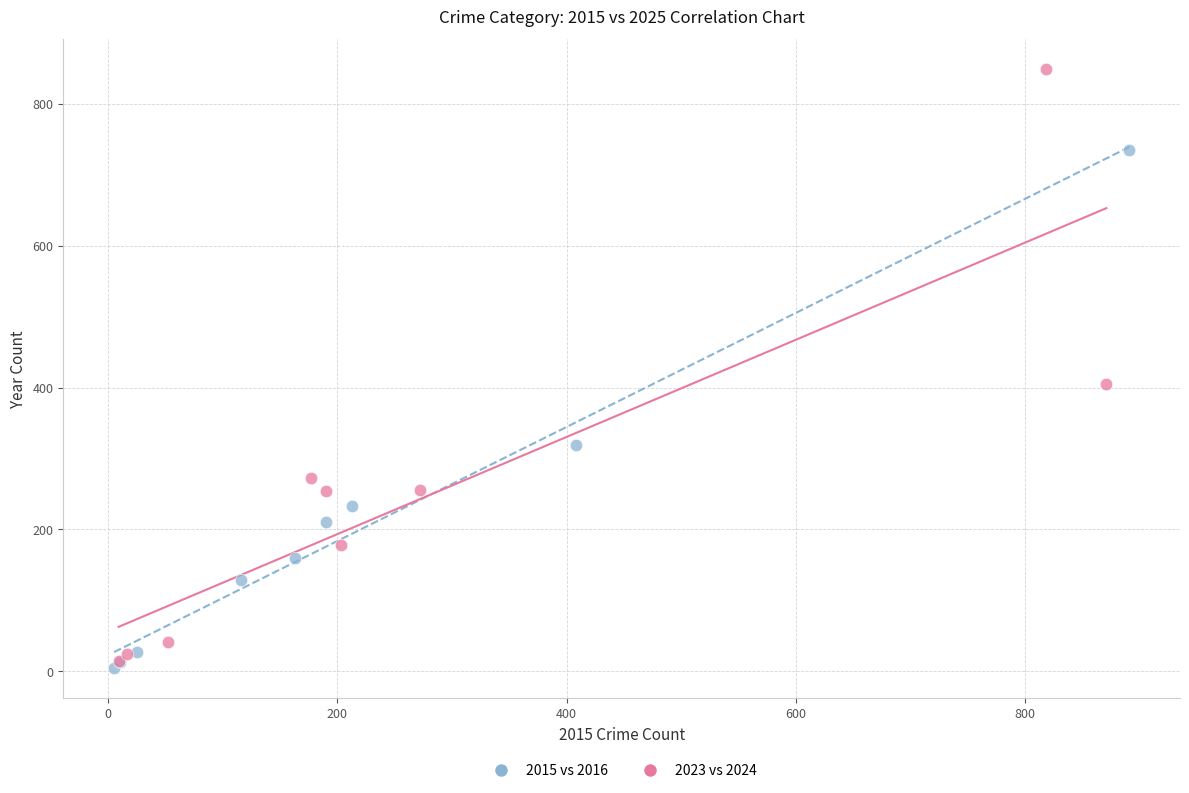

Which series has the largest Y range (max minus min)?

2023 vs 2024